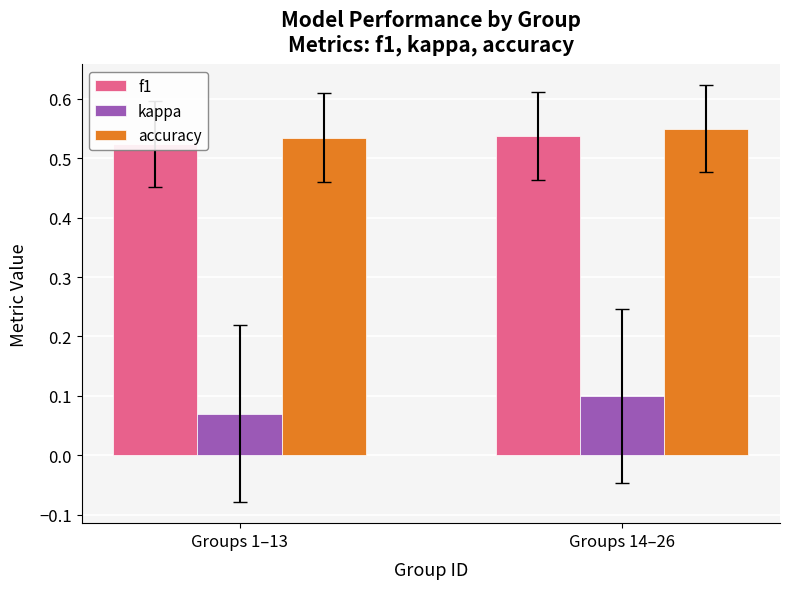

At Groups 1–13, list the series in order from largest to smallest.

accuracy, f1, kappa